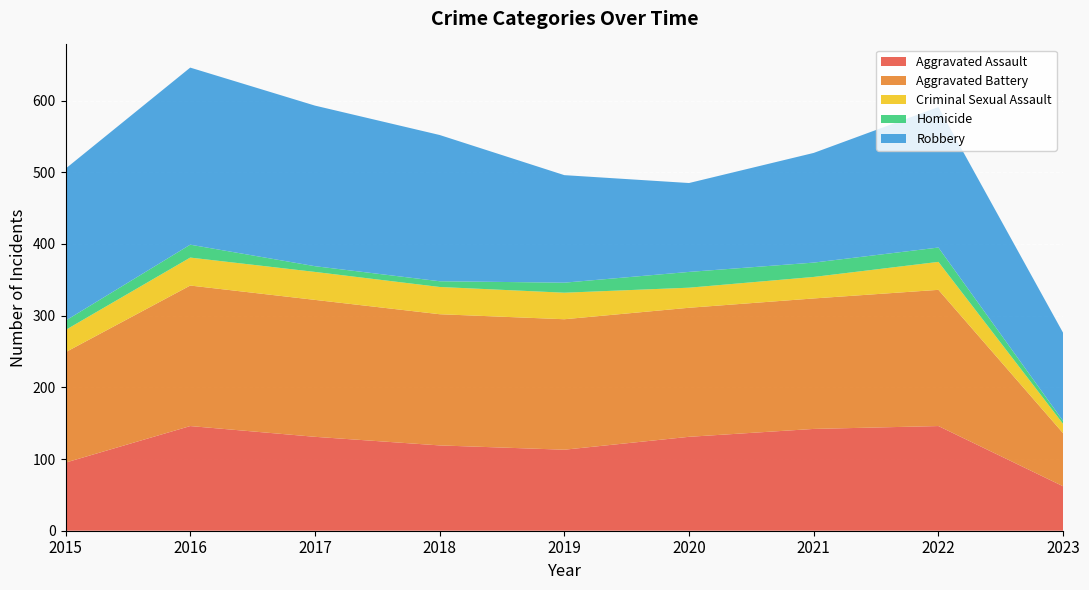

Reading left to right, list all the values displayed in this chart.

Aggravated Assault: 2015=95	2016=146	2017=131	2018=119	2019=113	2020=131	2021=142	2022=146	2023=62
Aggravated Battery: 2015=154	2016=196	2017=191	2018=183	2019=182	2020=180	2021=182	2022=190	2023=74
Criminal Sexual Assault: 2015=31	2016=39	2017=39	2018=38	2019=37	2020=28	2021=30	2022=39	2023=13
Homicide: 2015=13	2016=18	2017=8	2018=8	2019=14	2020=22	2021=20	2022=20	2023=4
Robbery: 2015=212	2016=247	2017=224	2018=204	2019=150	2020=124	2021=153	2022=196	2023=123